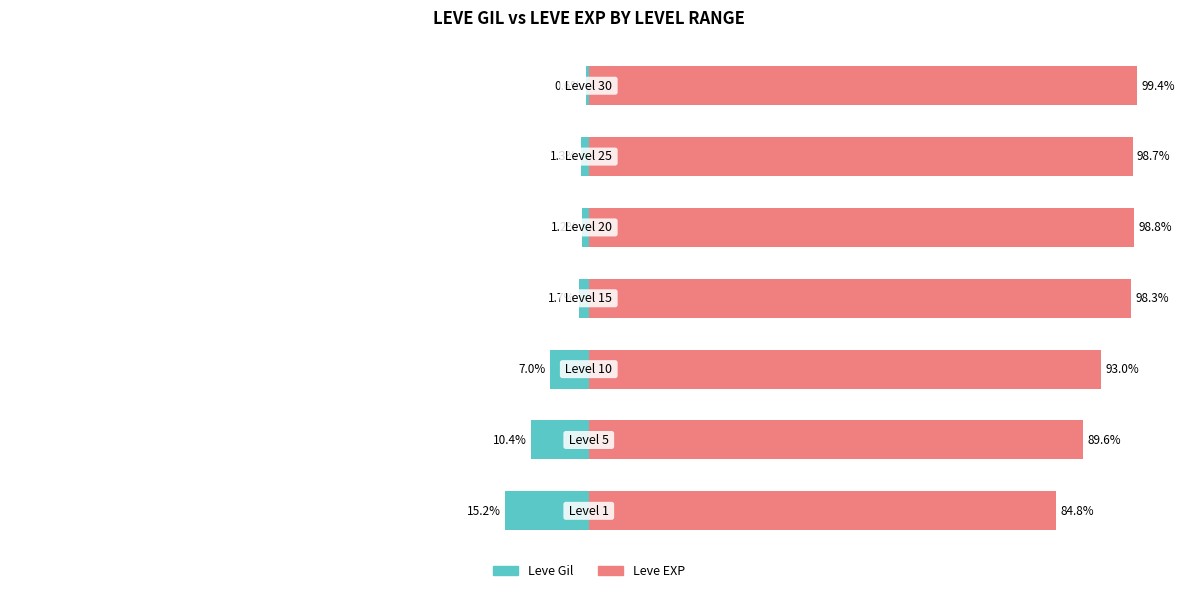

What is the value of the Leve EXP bar at the 3rd from the left?

93.0